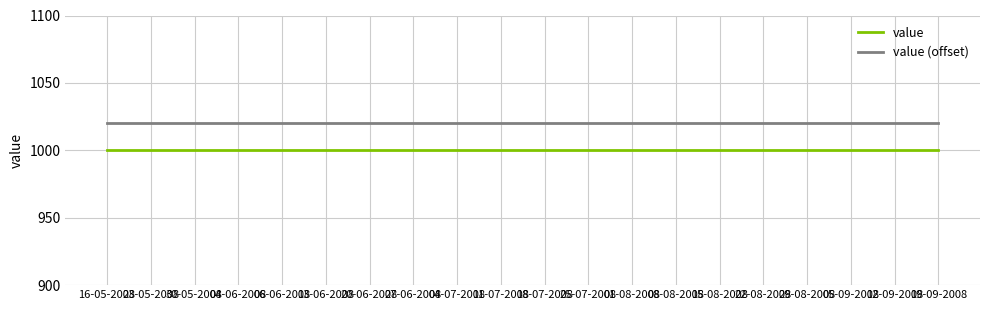

What position from the right is 27-06-2008?

13